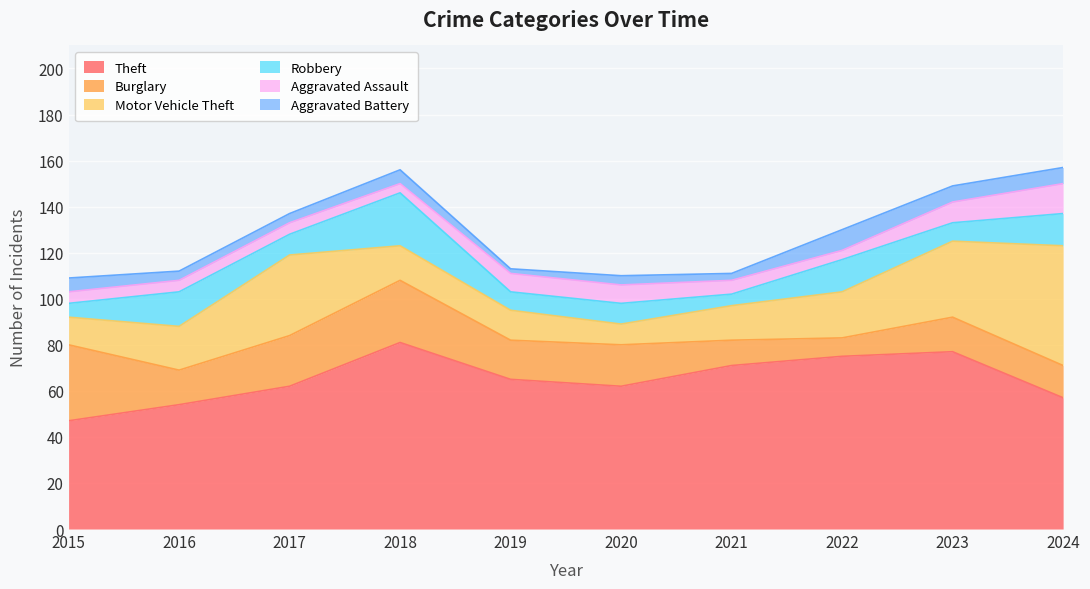

Rank the categories by Aggravated Assault value from highest to lowest.

2024, 2023, 2019, 2020, 2021, 2015, 2016, 2017, 2018, 2022